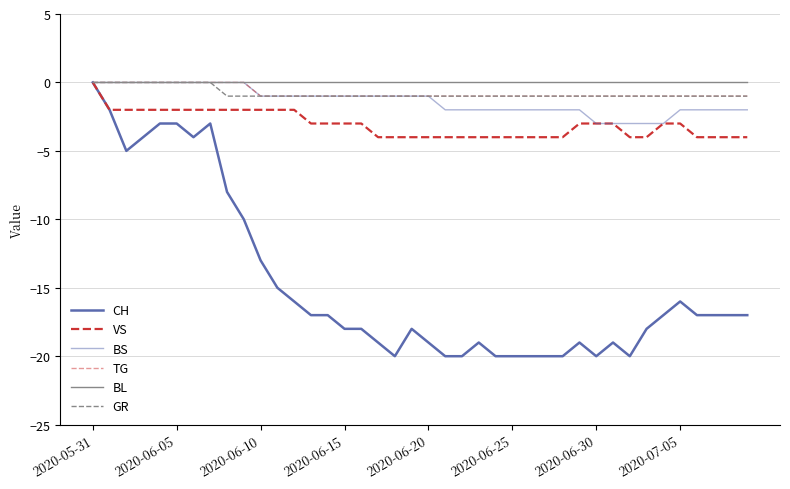

What is the average value of the CH series?

-15